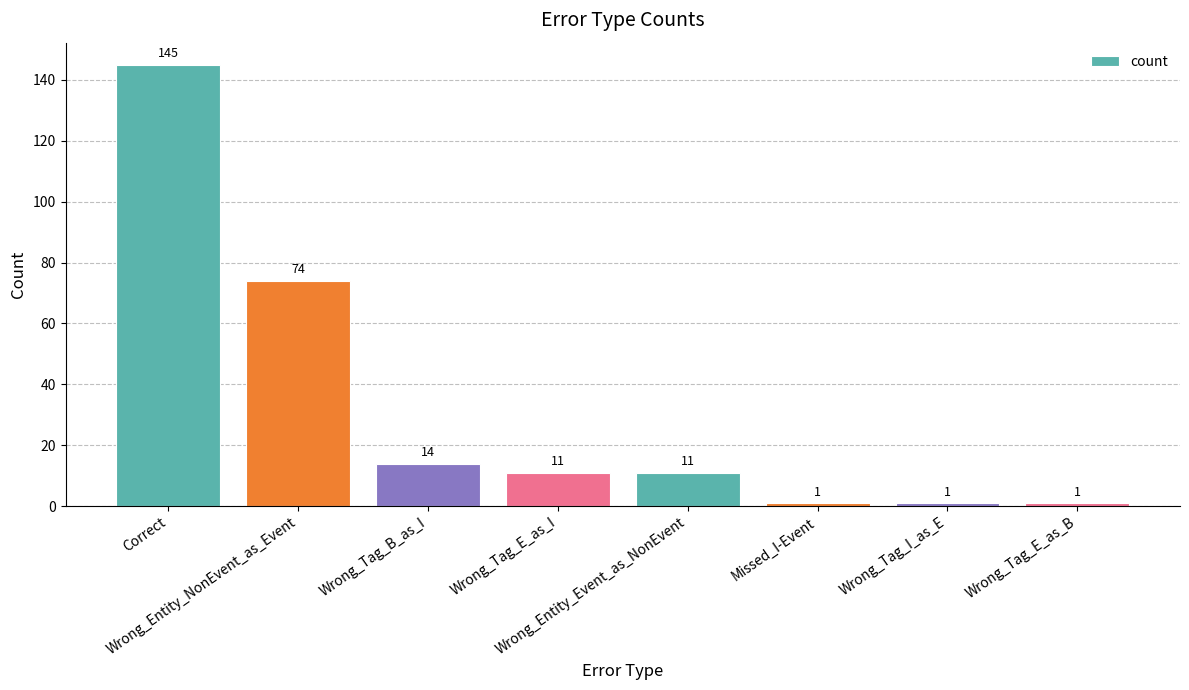

What is the sum of all values?

258